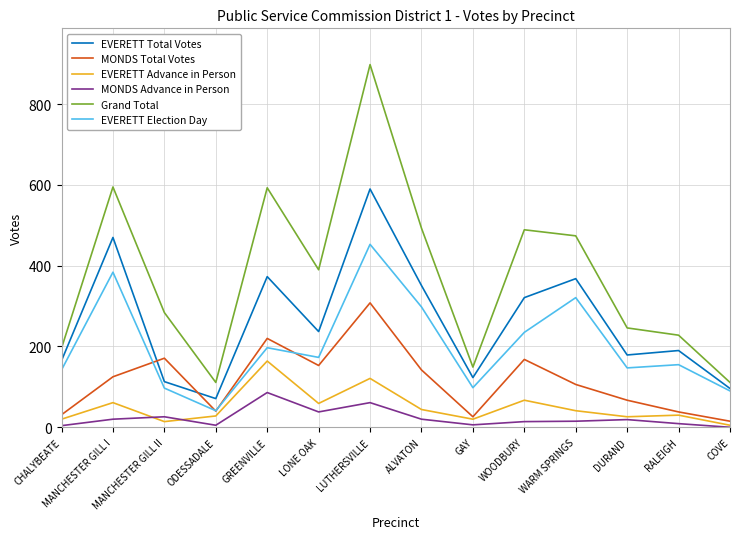

At which category does Grand Total reach its first local valley?

ODESSADALE